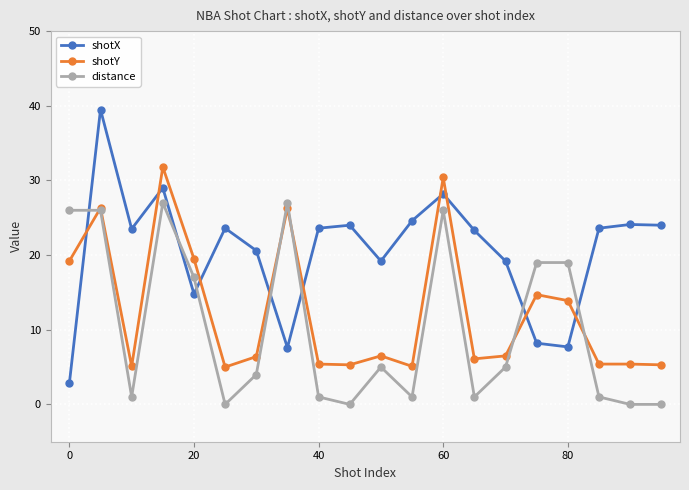

Which series has the largest range (max minus min)?

shotX